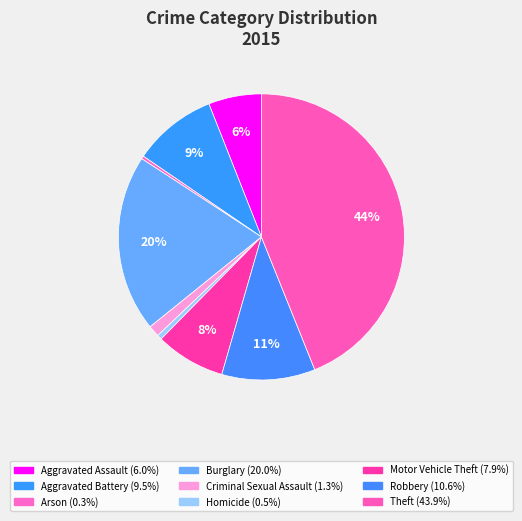

What portion of the pie excludes Arson?

99.7%